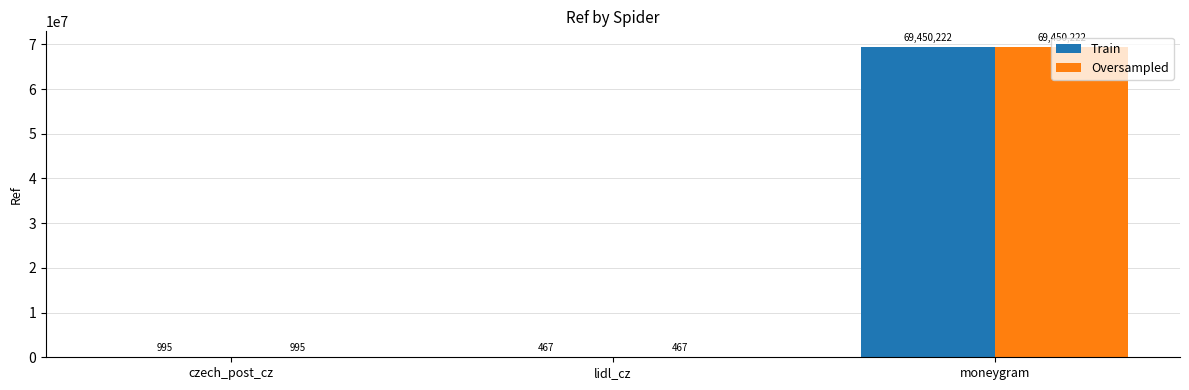

Is the value of Oversampled at moneygram greater than the value of Train at lidl_cz?

Yes